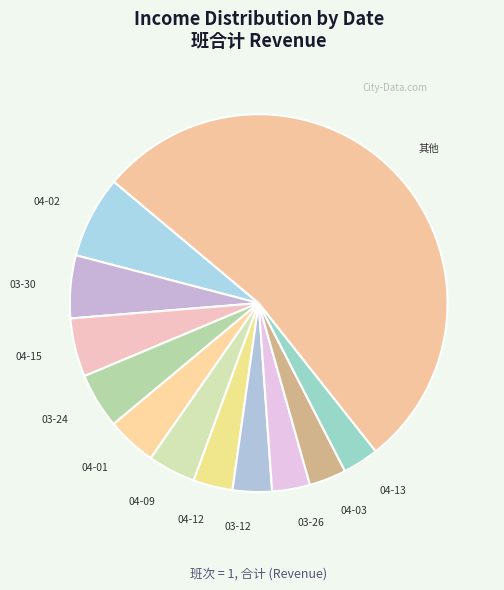

Which slice represents more than half of the pie?

其他